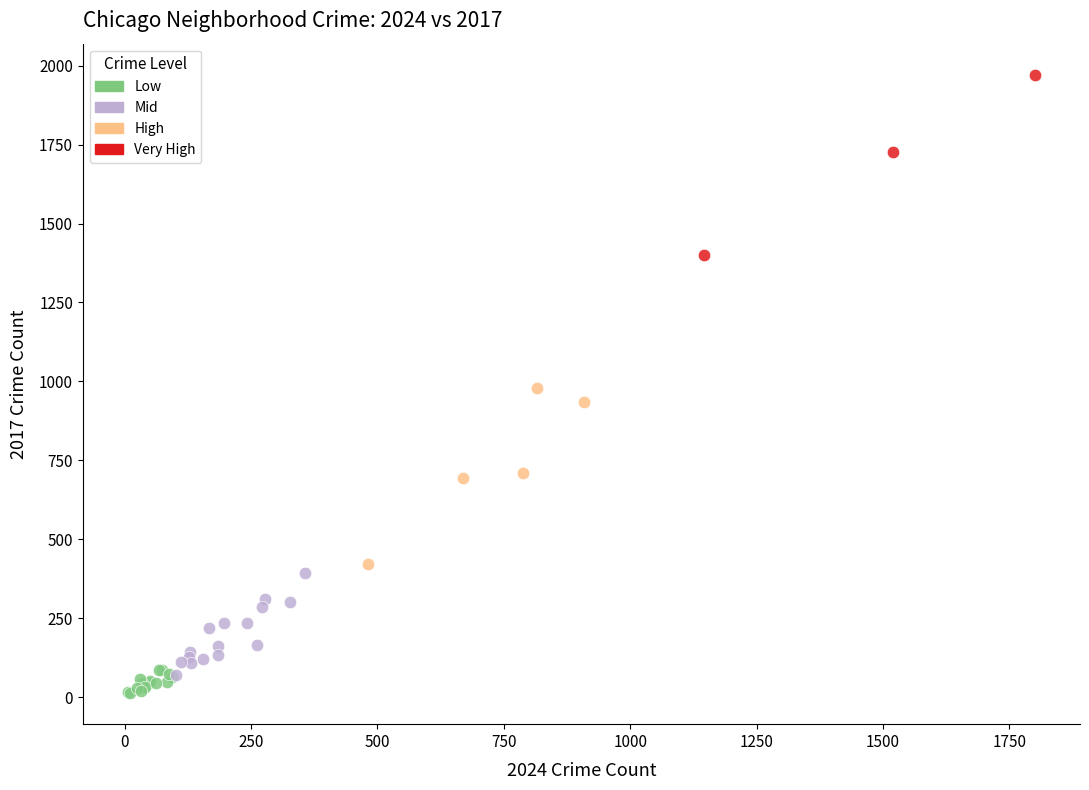

What are all the series names shown in the legend?

Low, Mid, High, Very High